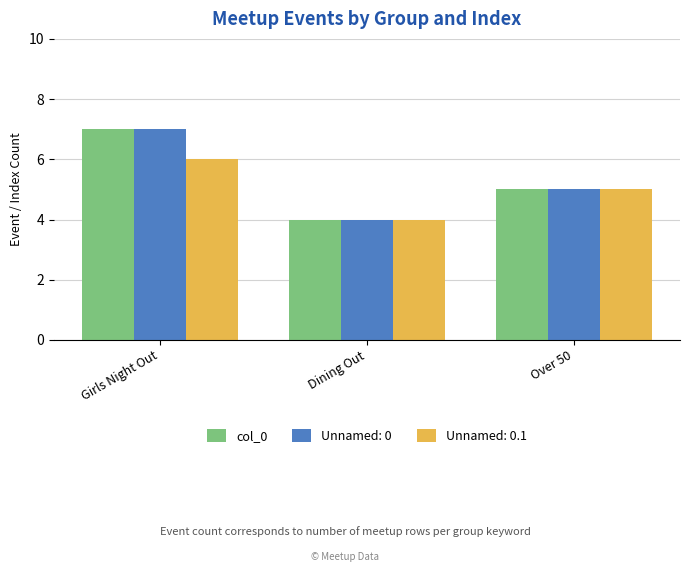

Does the chart contain any negative values?

No